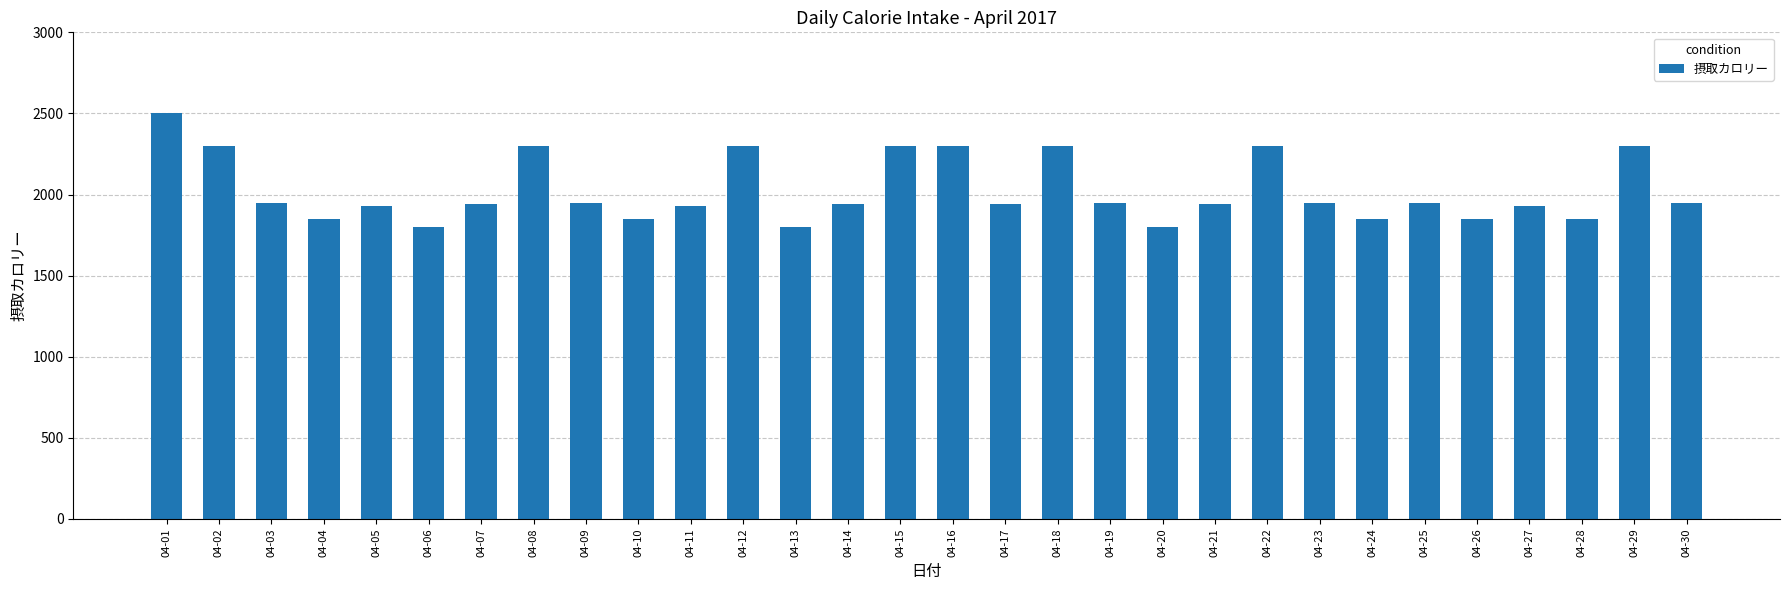

What is the value of the 16th bar from the left?

2300